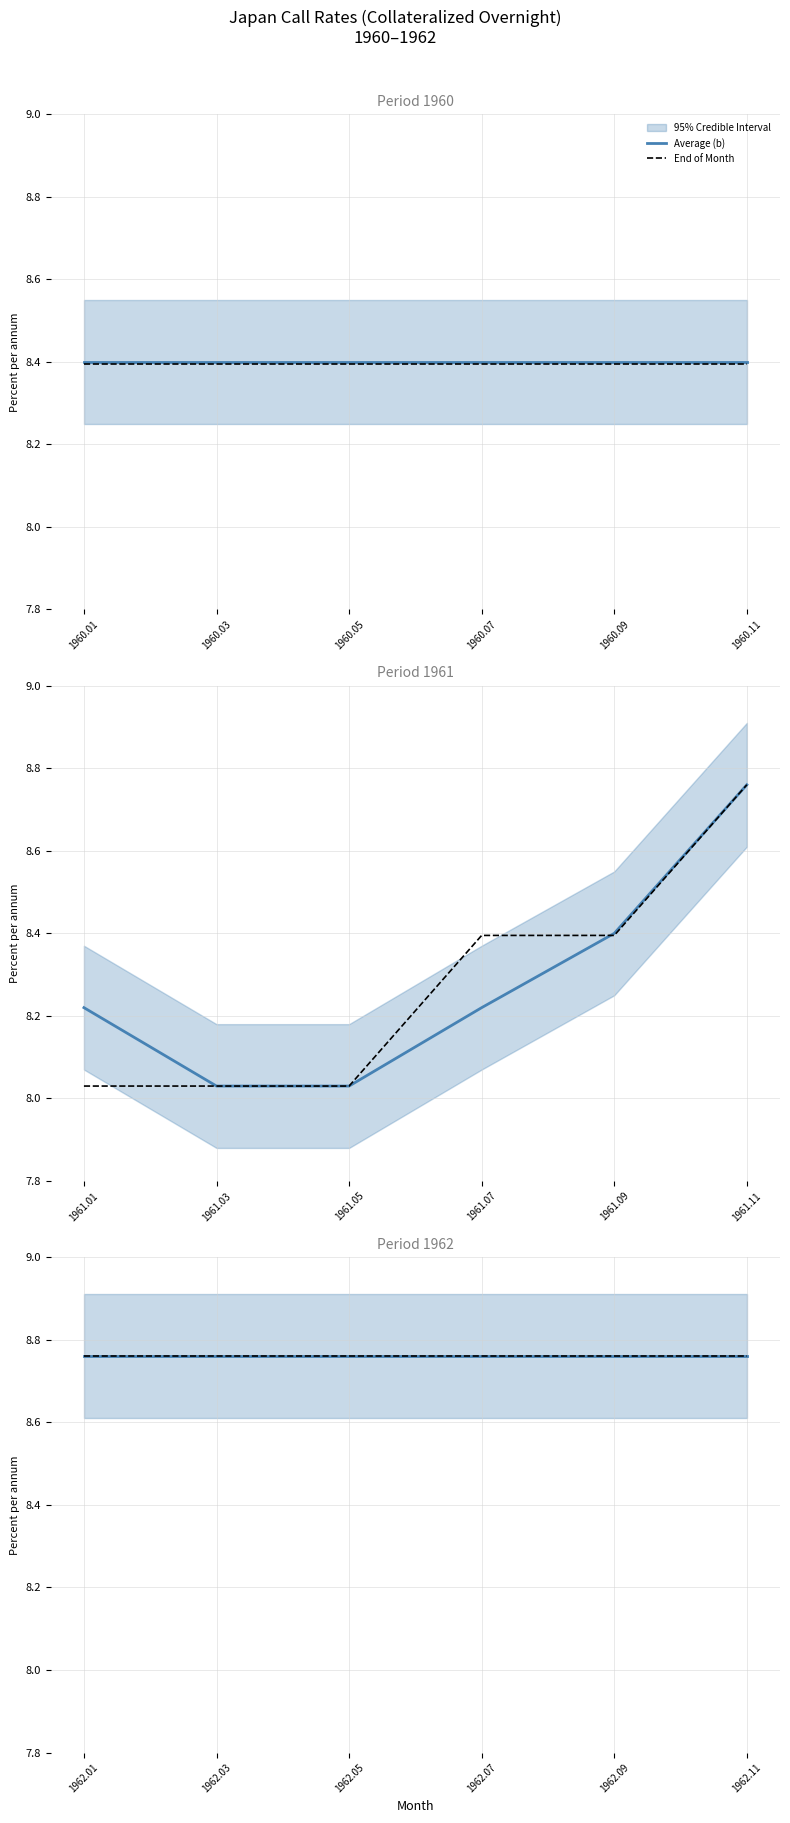

At how many categories does at least one series exceed 8?

18